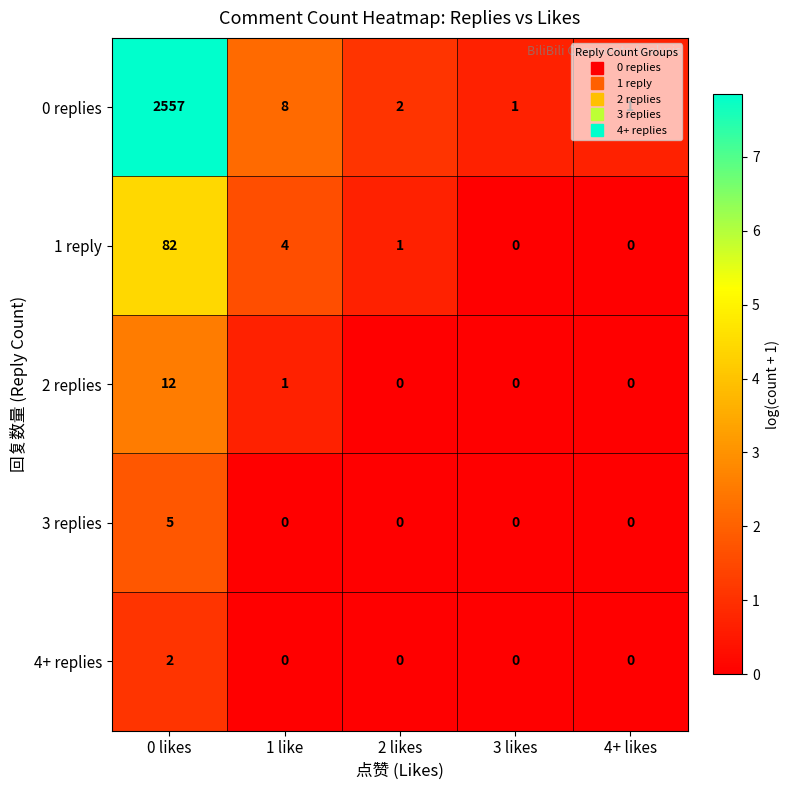

Which series has the largest total across all categories?

0 replies